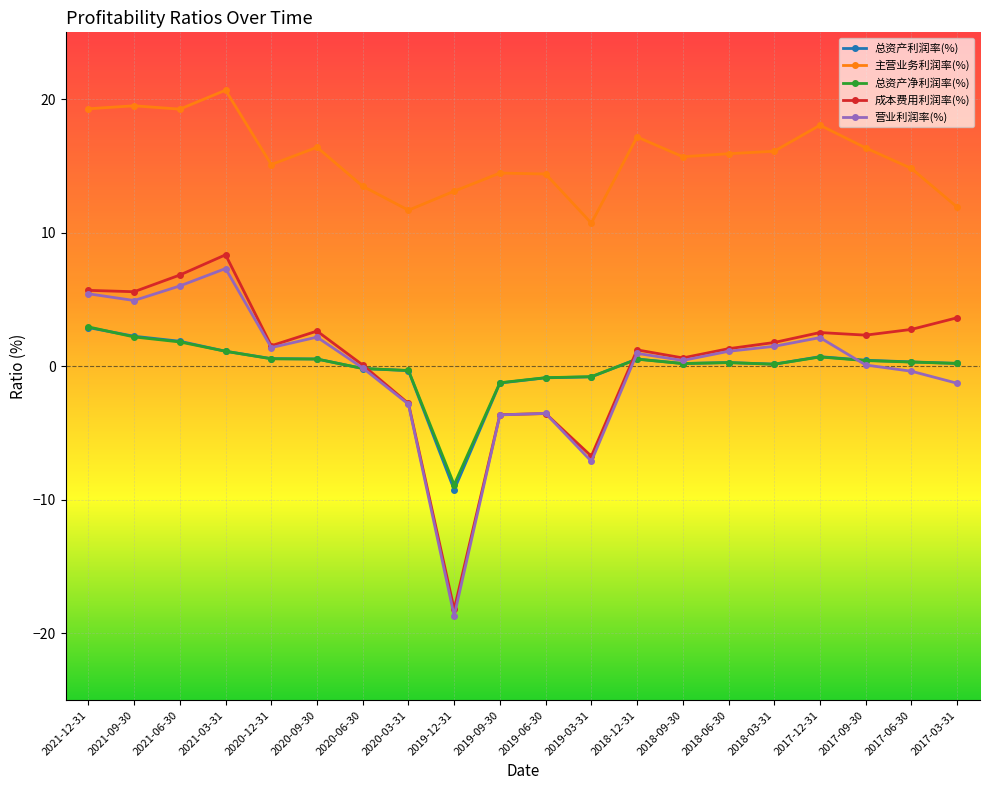

True or false: 营业利润率(%) has more than 0 points higher than both neighbors.

True